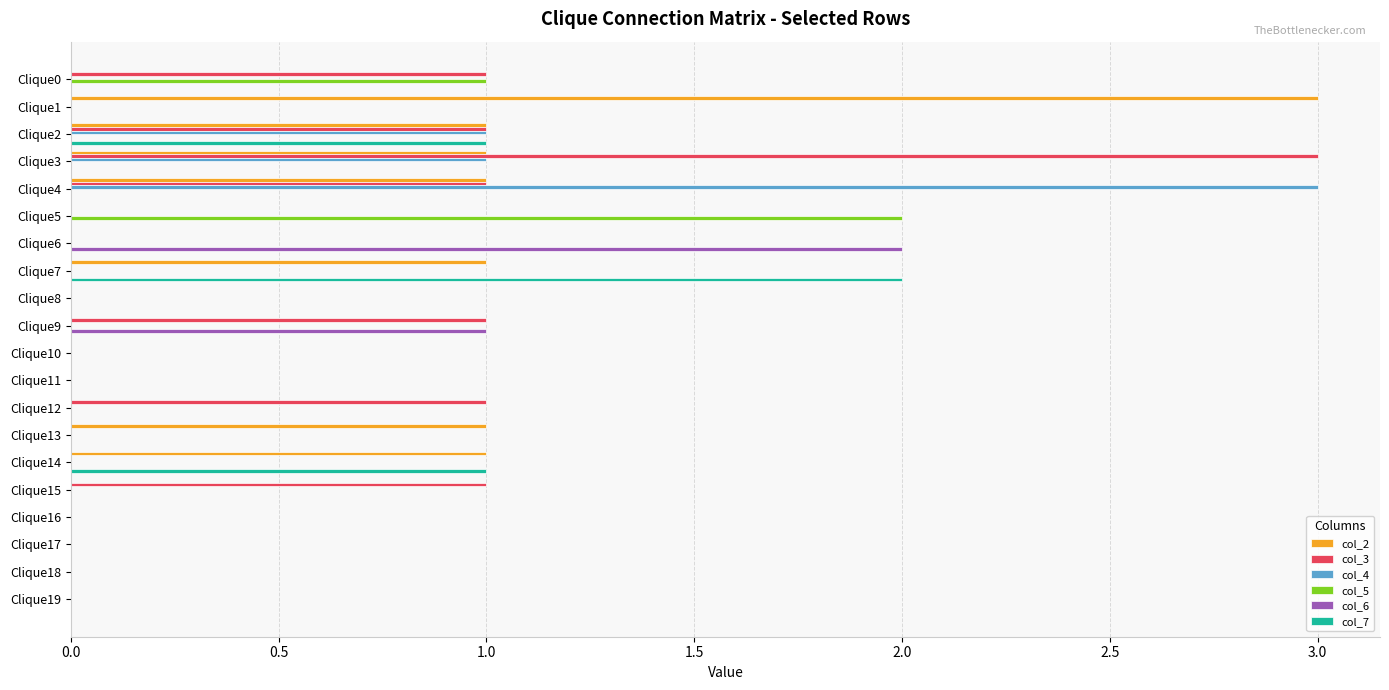

What are all the series names shown in the legend?

col_2, col_3, col_4, col_5, col_6, col_7